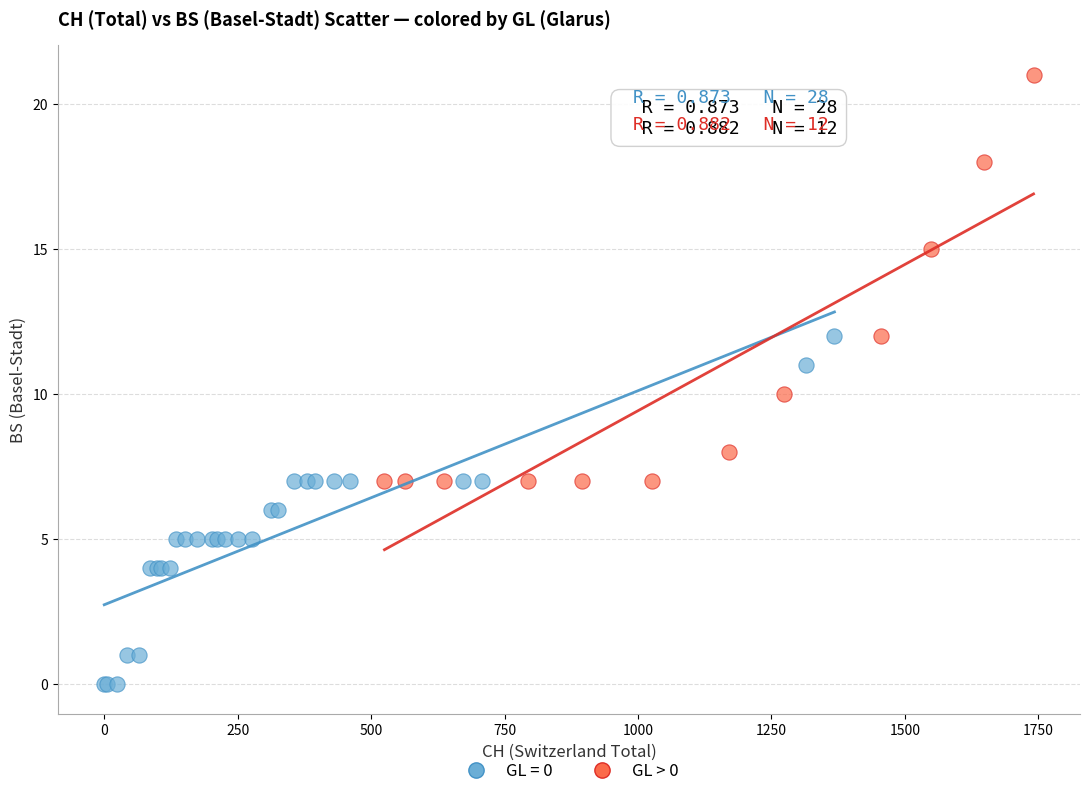

Which series reaches the maximum Y coordinate?

GL > 0